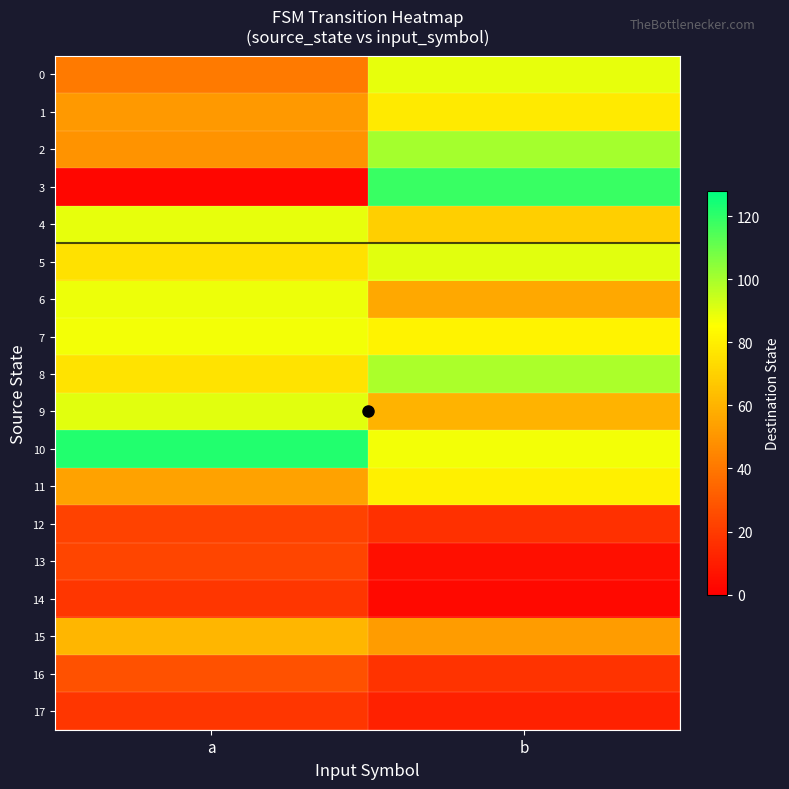

What is the difference between the highest and lowest values at b?

115